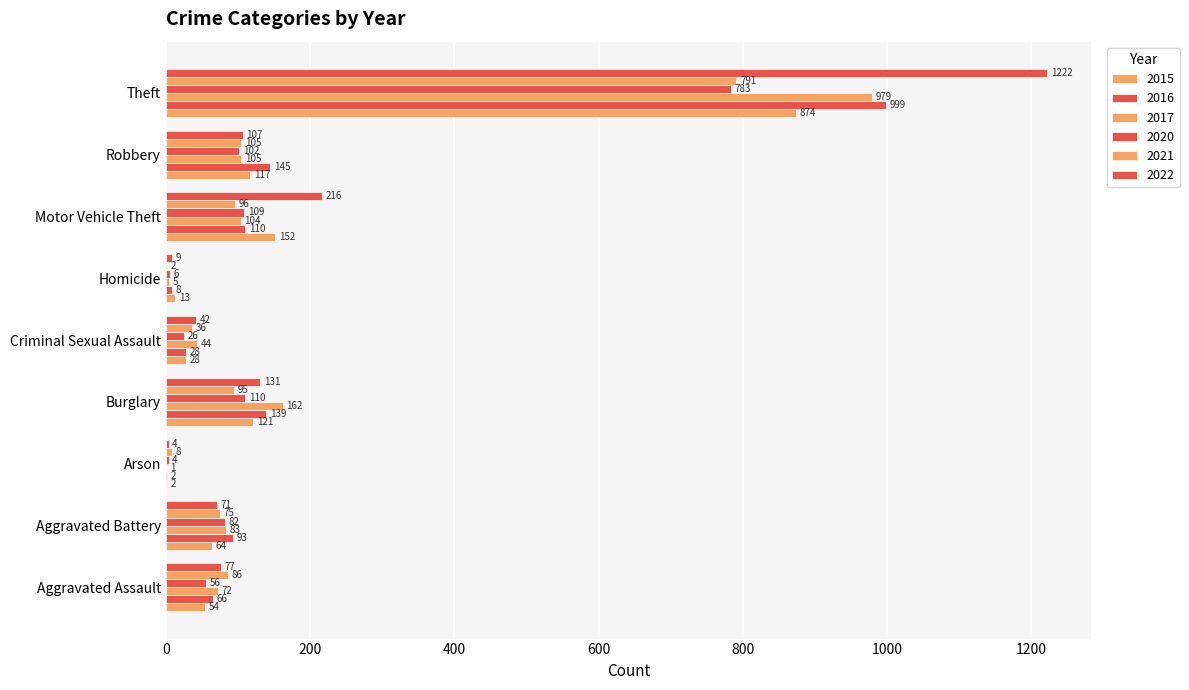

Reading left to right, list all the values displayed in this chart.

2015: 54	64	2	121	28	13	152	117	874
2016: 66	93	2	139	28	8	110	145	999
2017: 72	83	1	162	44	5	104	105	979
2020: 56	82	4	110	26	6	109	102	783
2021: 86	75	8	95	36	2	96	105	791
2022: 77	71	4	131	42	9	216	107	1222